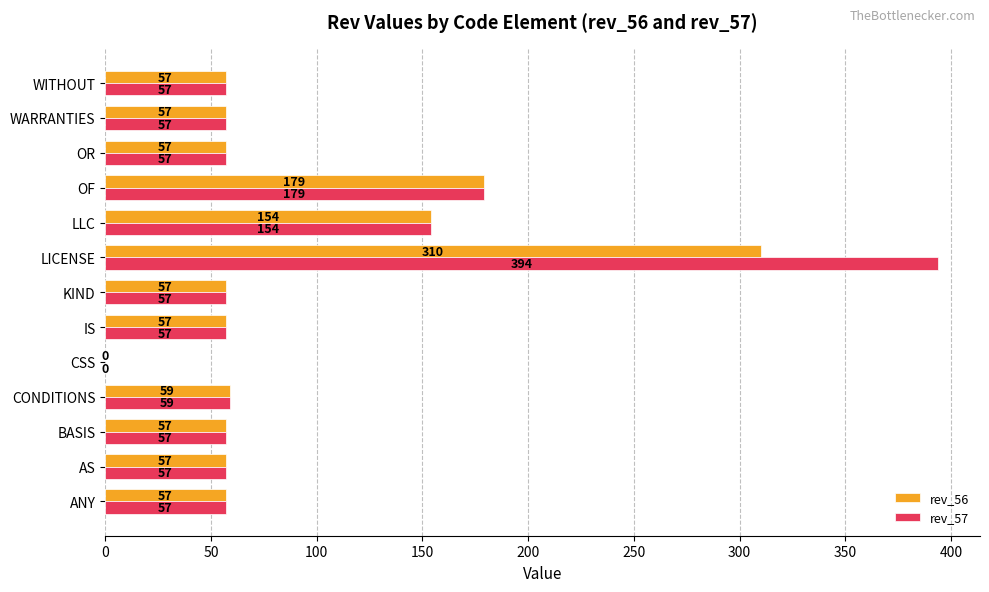

At which category is the sum across all series the highest?

LICENSE